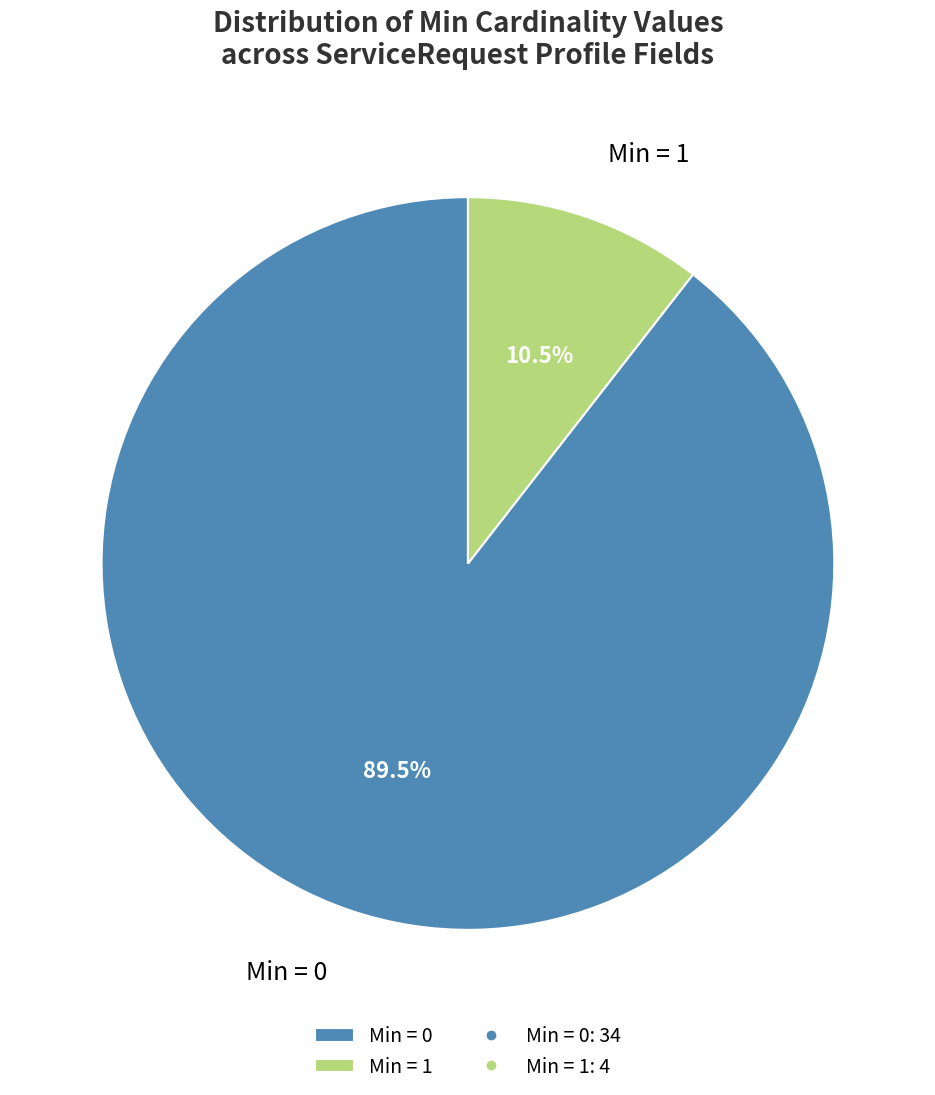

Count the number of slices in the pie.

2